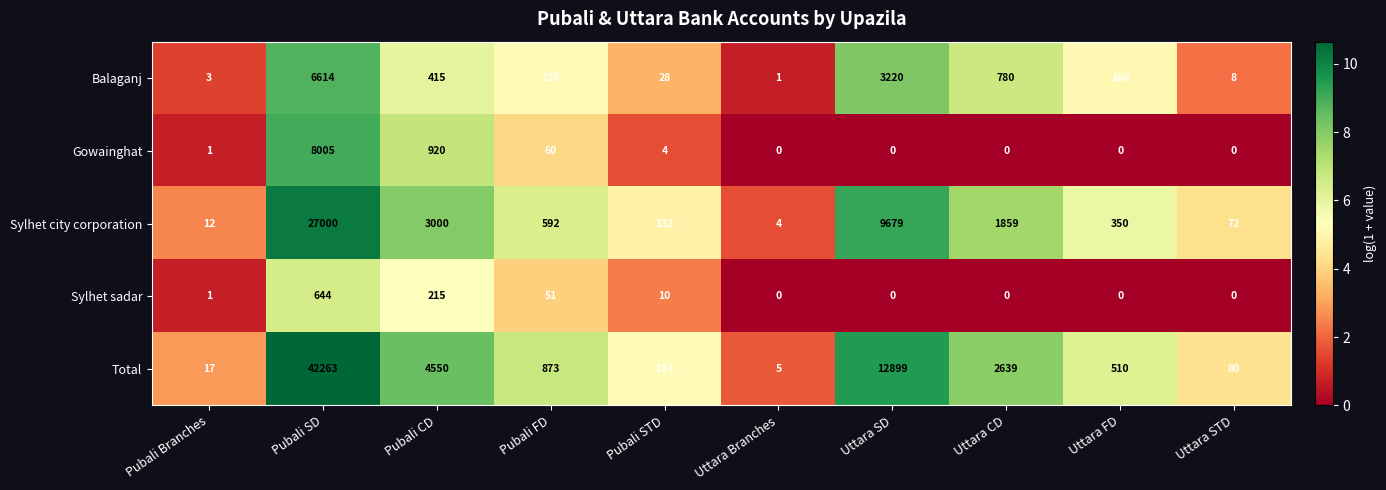

Is it true that Total equals 42263 at Pubali SD?

True